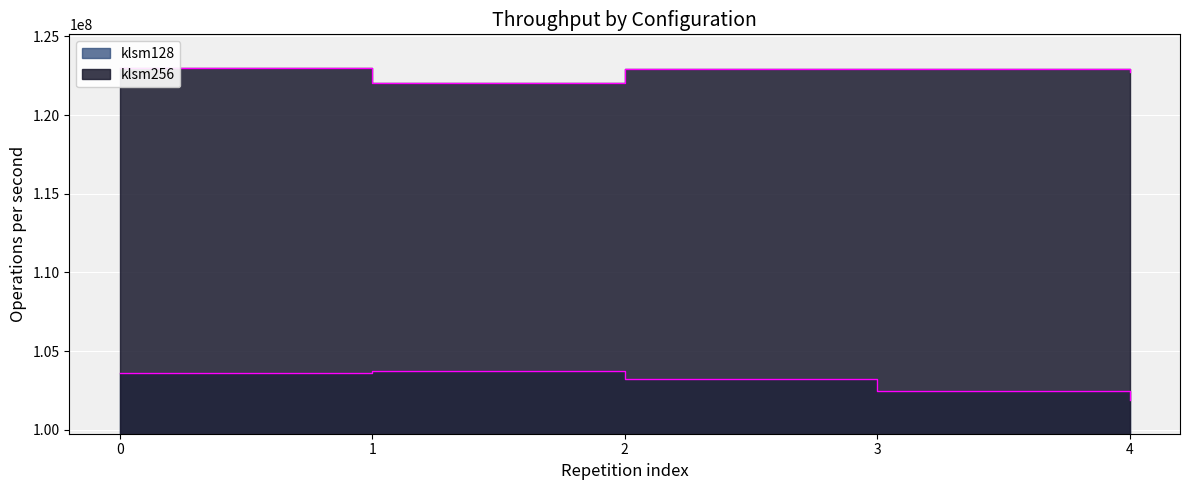

What is the lowest value of the klsm128 series?

101868374